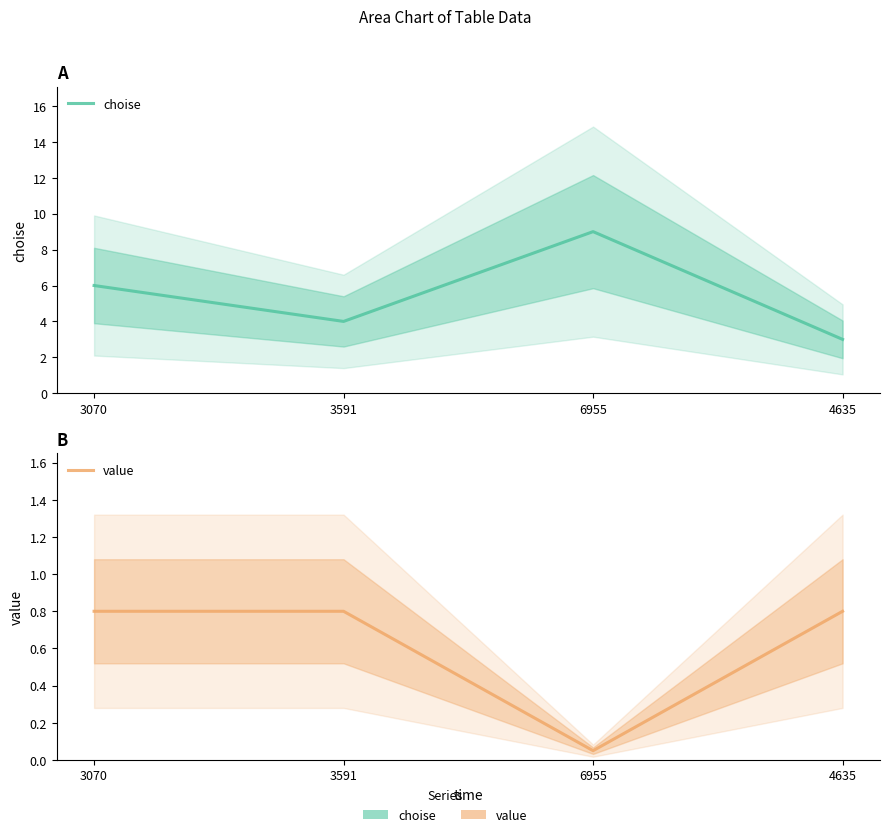

Does the chart display data point markers on the line(s)?

No